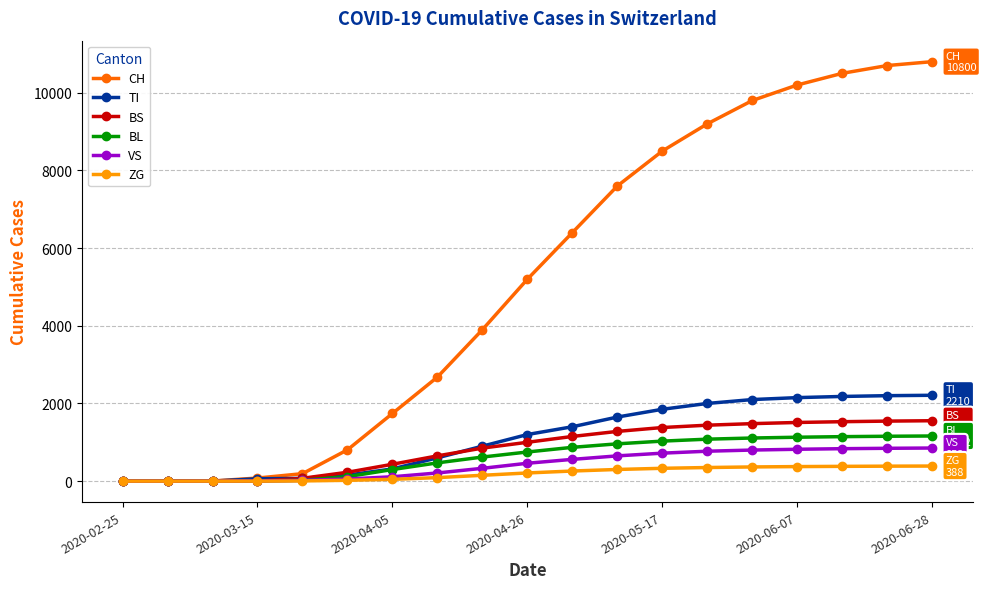

How many values in the ZG series are below 210?

9